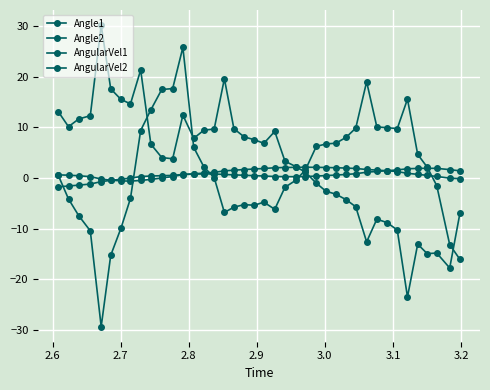

Count the number of categories in the chart.

40